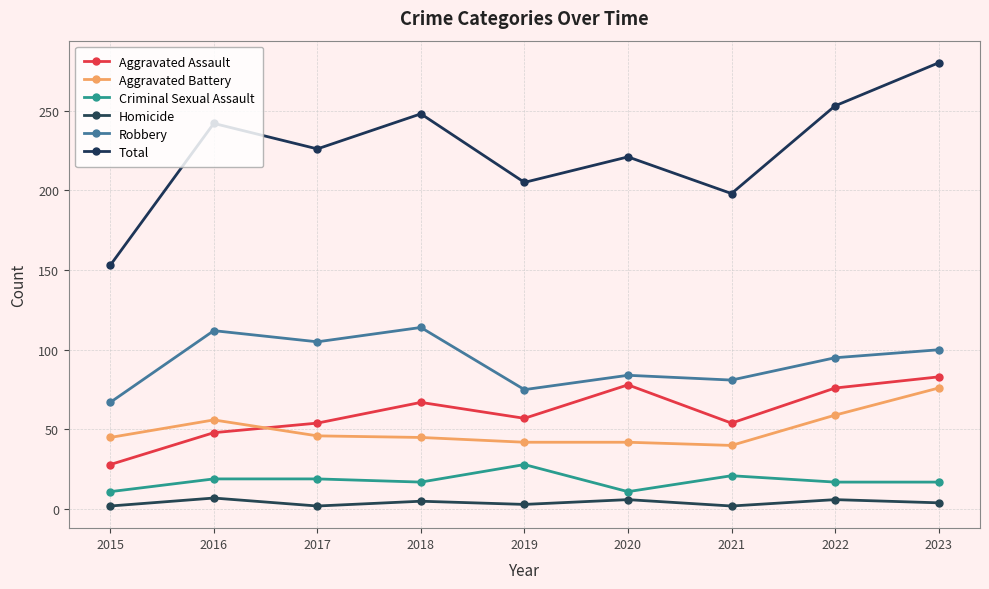

At which label does Aggravated Battery first exceed 45?

2016